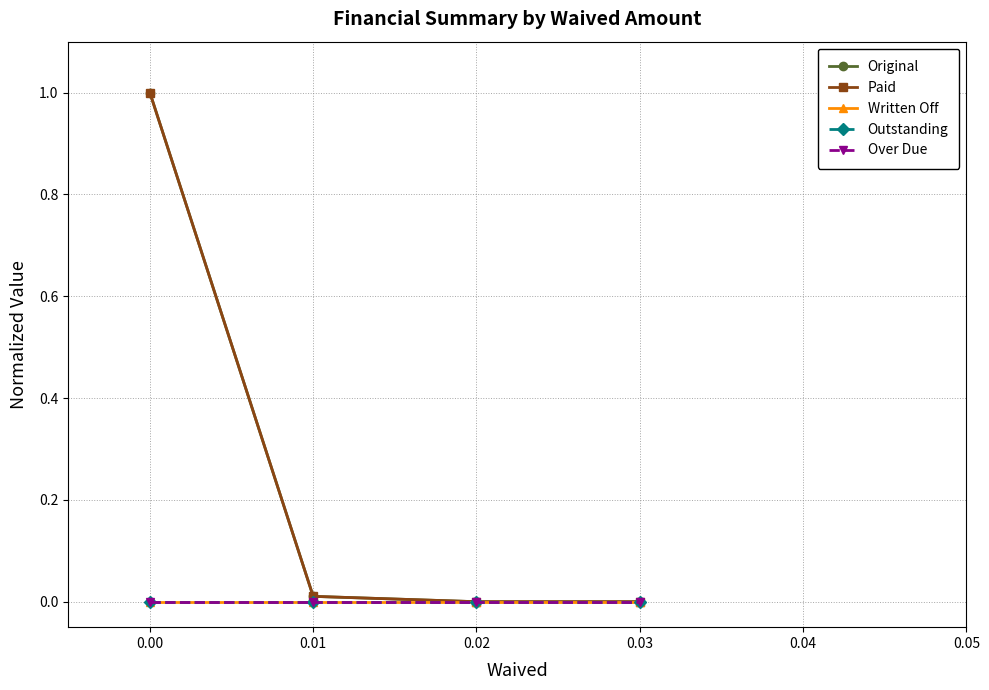

How many lines are shown in the chart?

5